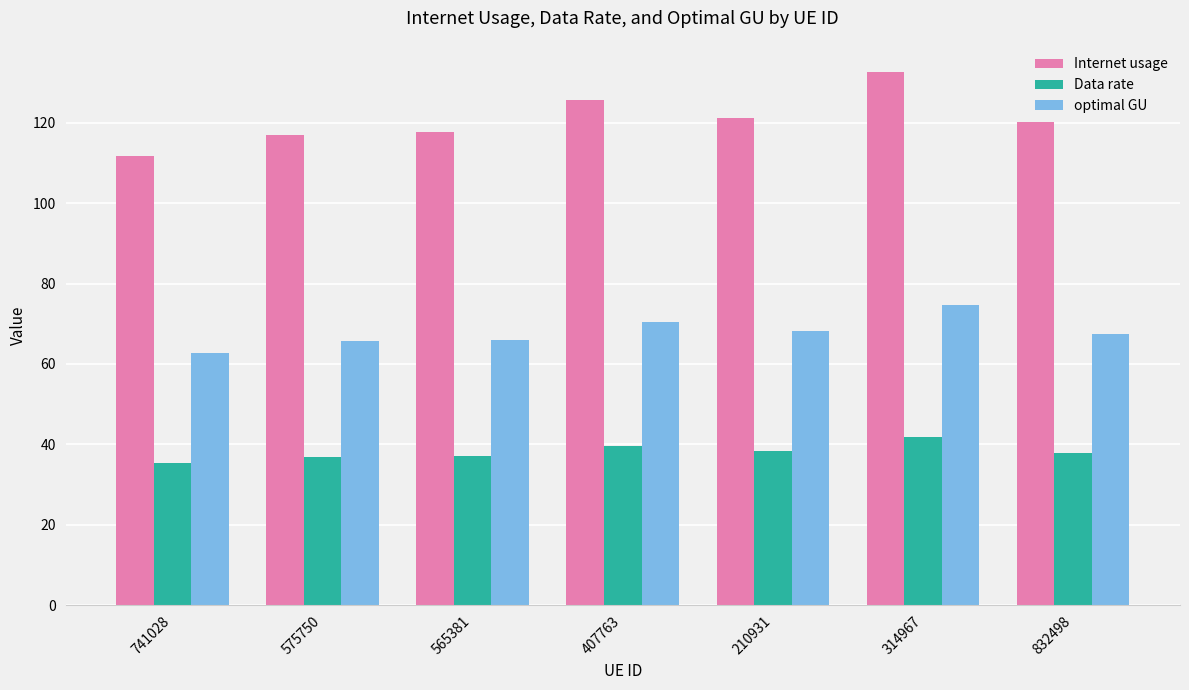

How many bars are there in each group?

3